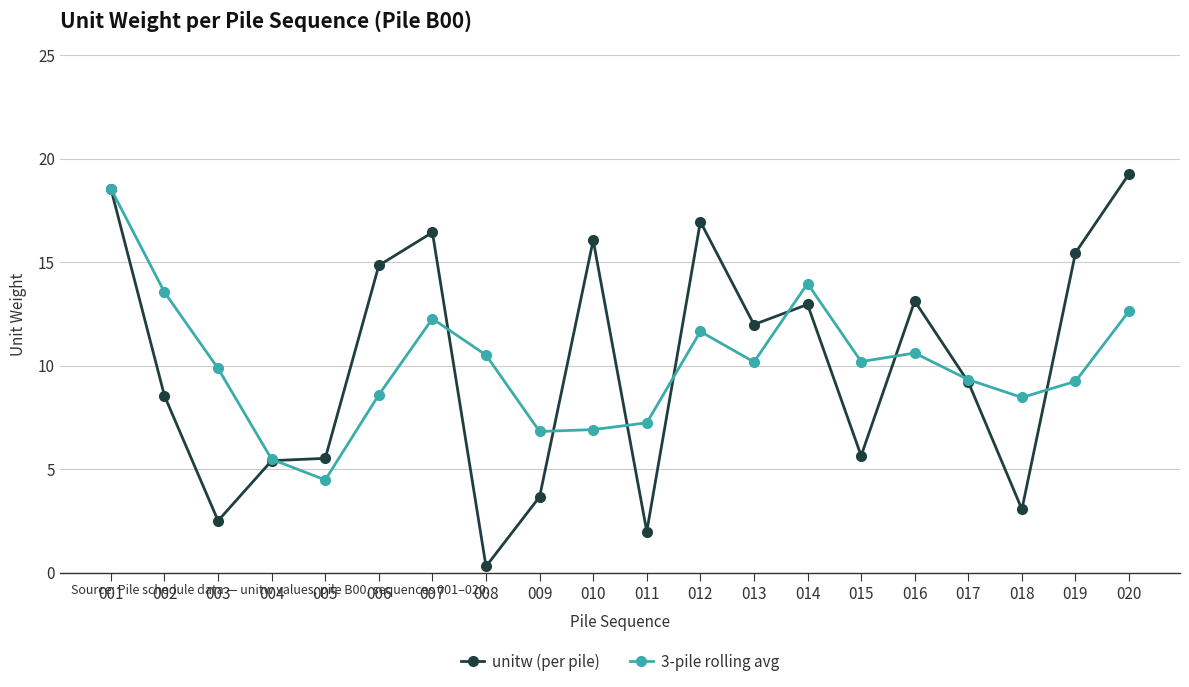

Which series has the largest range (max minus min)?

unitw (per pile)